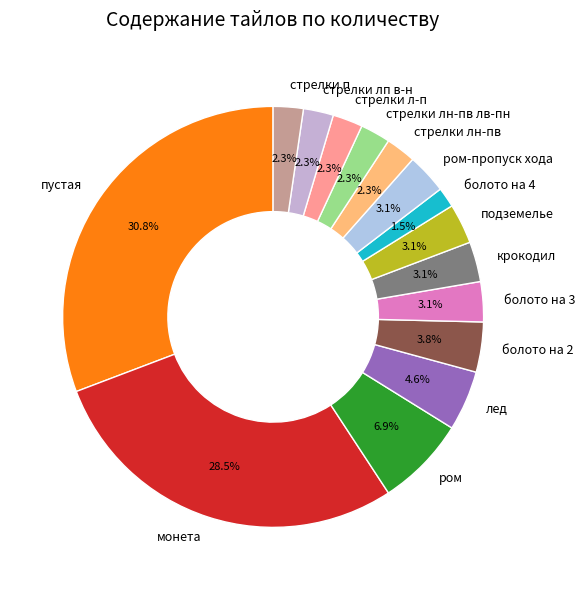

To the nearest percent, what is the difference between the largest and smallest slice percentages?

29%